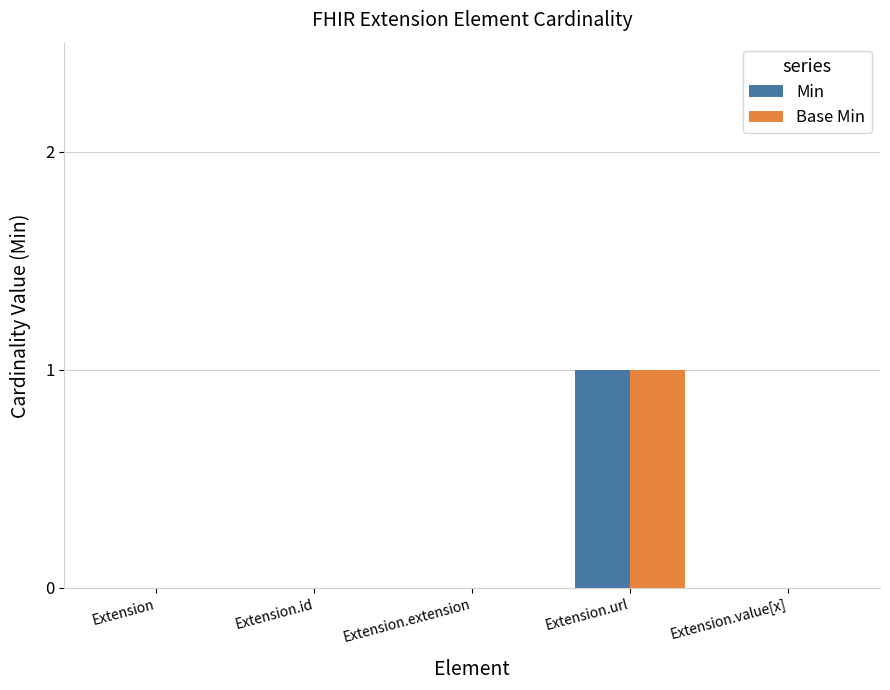

Reading left to right, transcribe all the data shown in this chart.

Min: 0	0	0	1	0
Base Min: 0	0	0	1	0